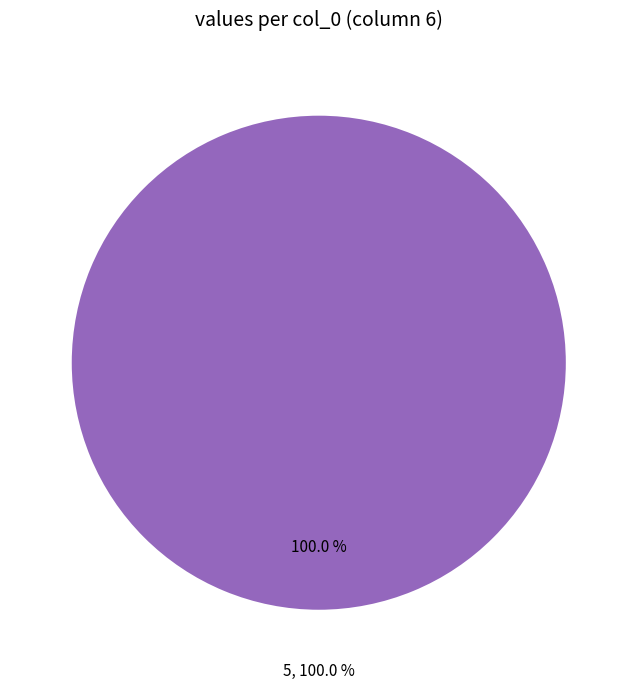

What percentage is NOT represented by 6?

100.0%